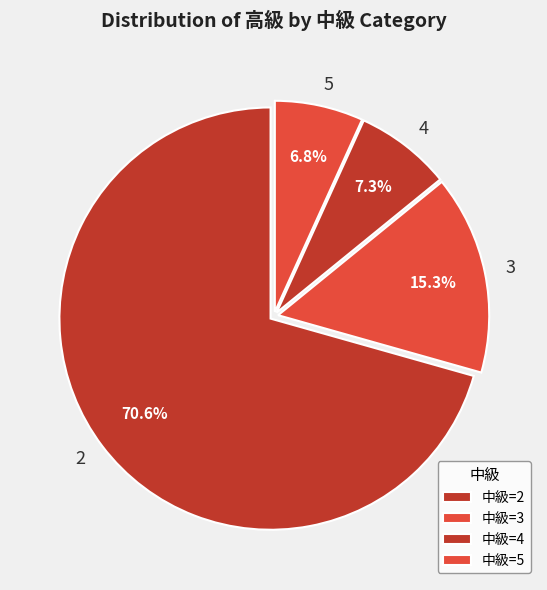

What portion of the pie excludes 2?

29.4%